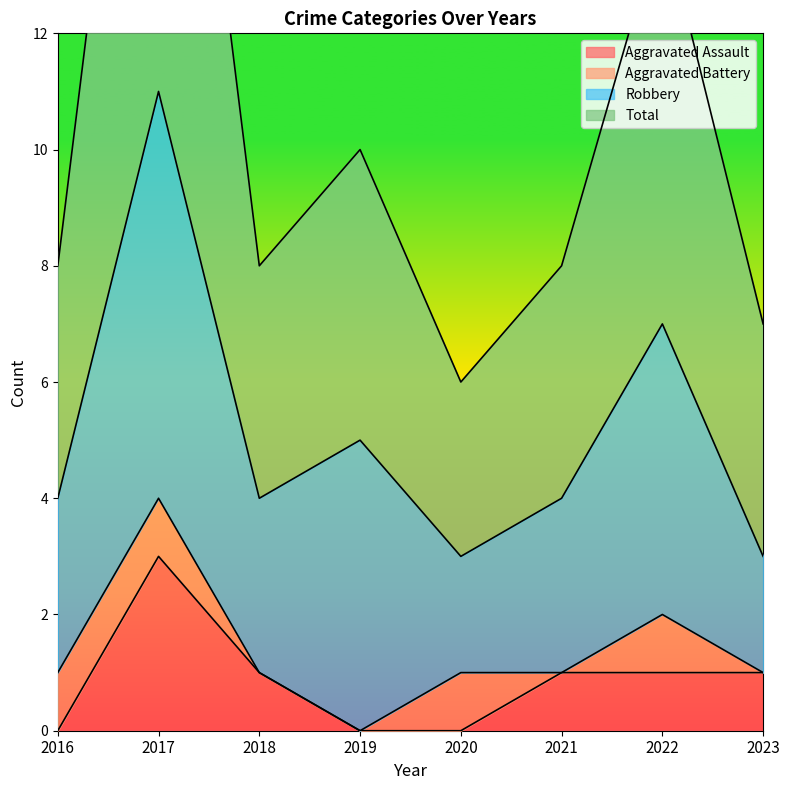

Which category has the lowest value in the Aggravated Assault series?

2016